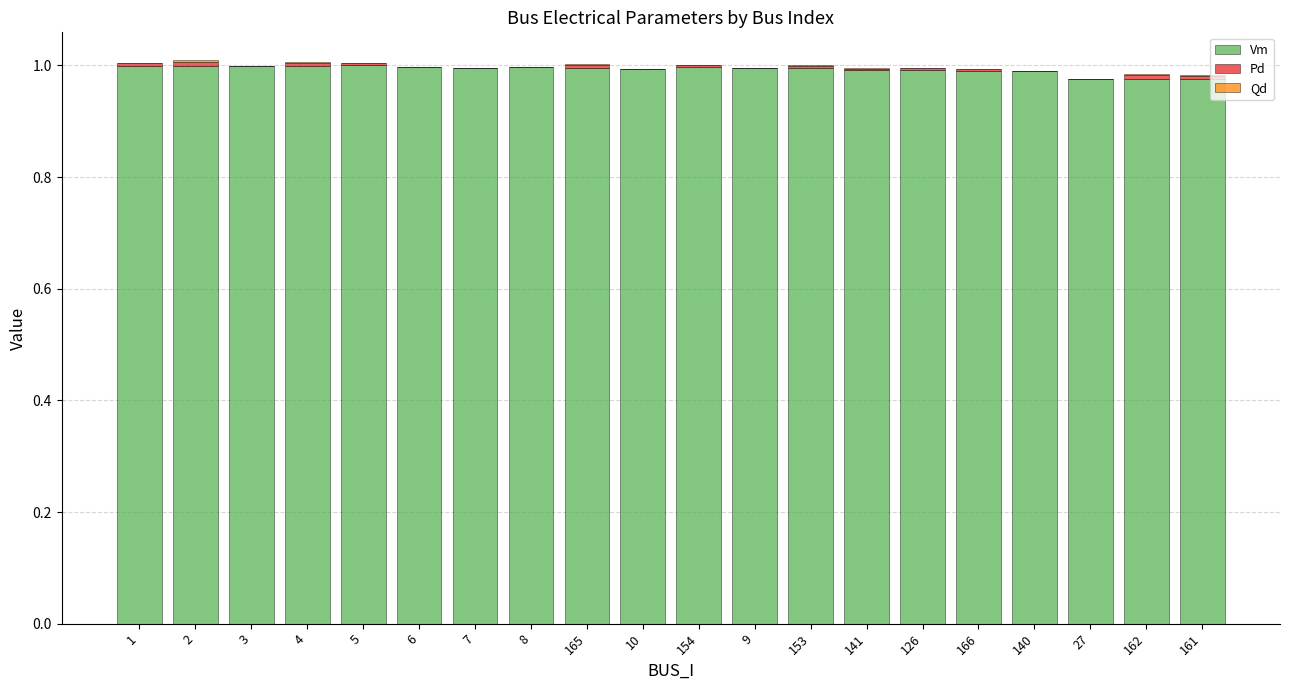

The value of Vm at 165 is 1.4. True or false?

False